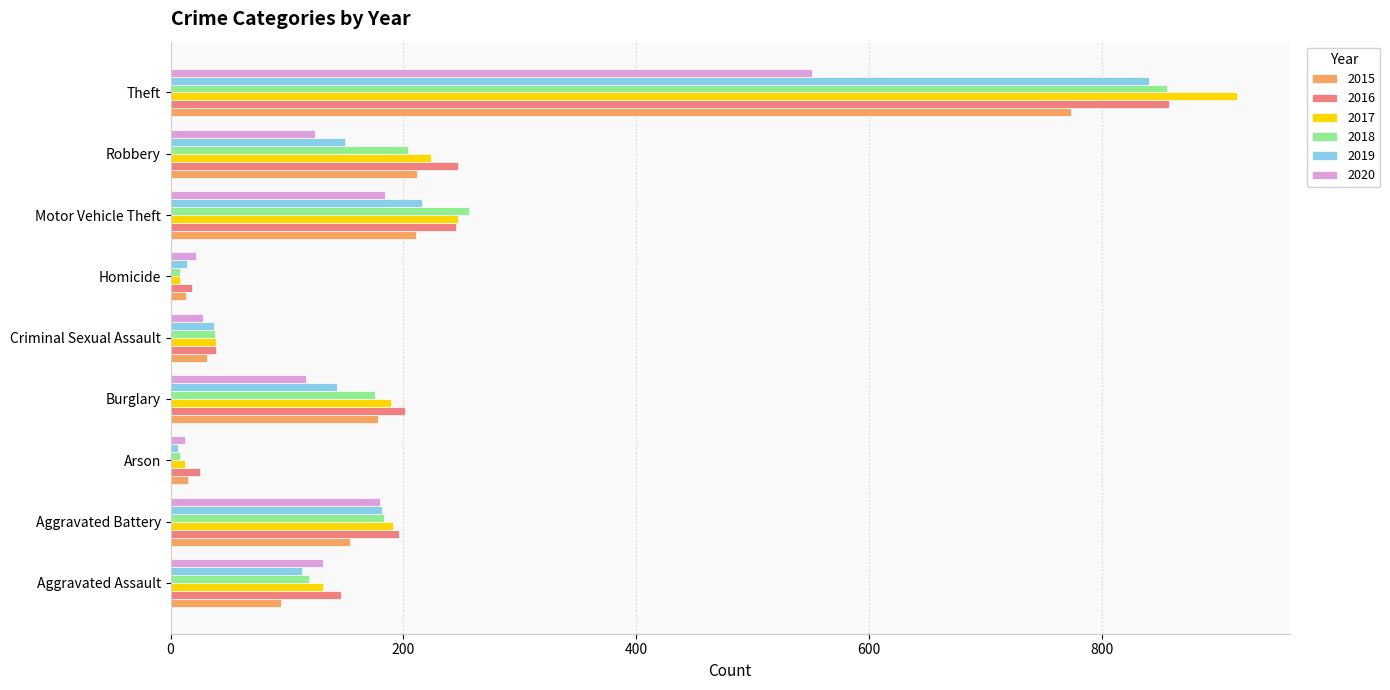

Is the value of 2019 at Theft greater than the value of 2017 at Theft?

No